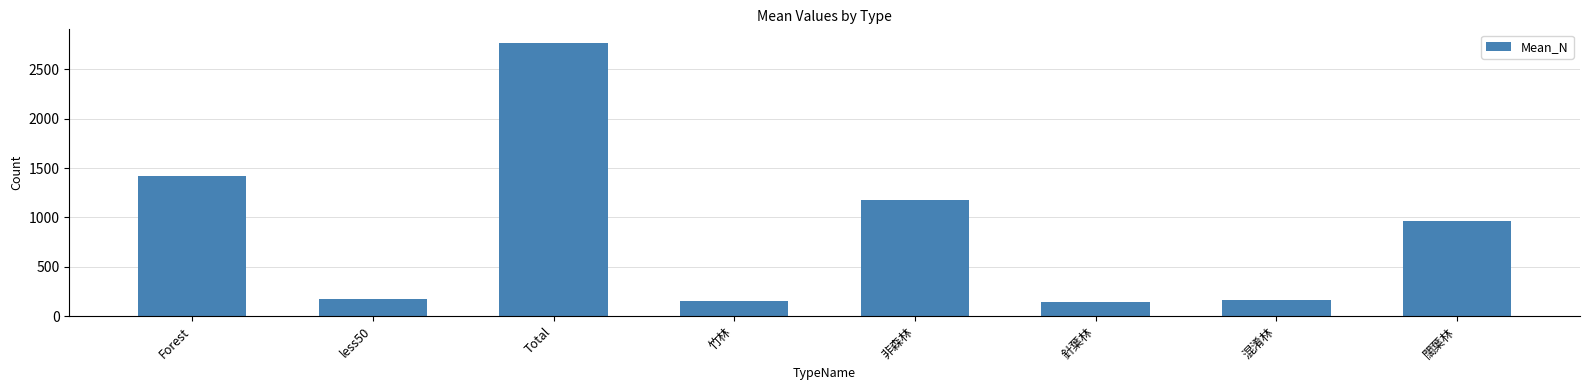

What is the average value?

868.6